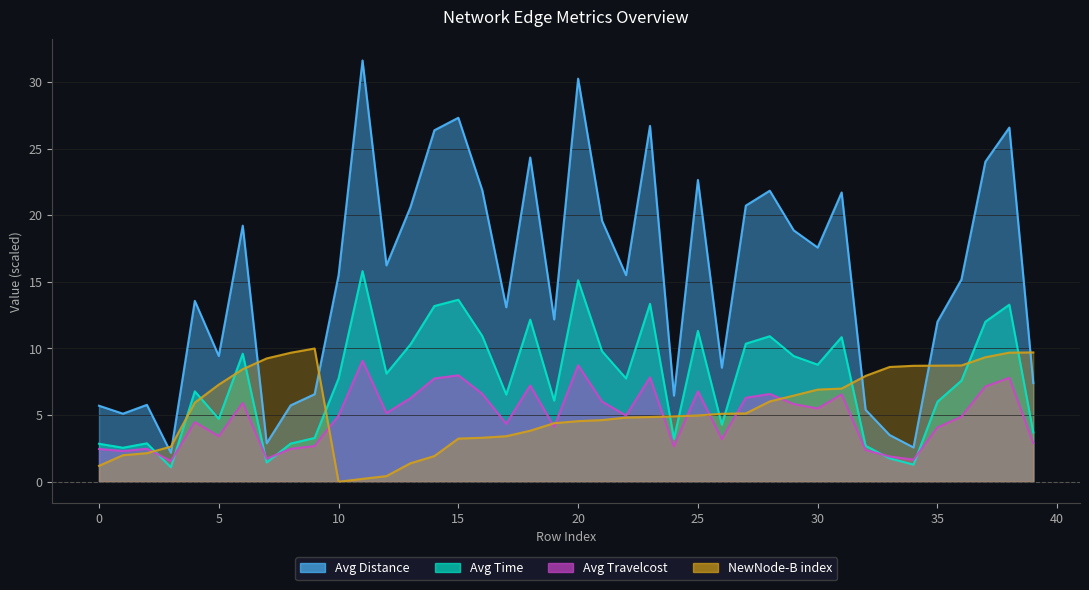

Which series has the largest range (max minus min)?

Avg Distance